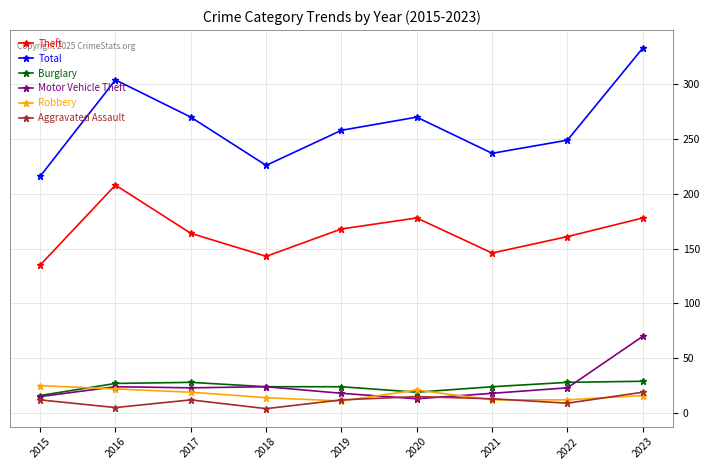

Where is the first local maximum for Total?

2016